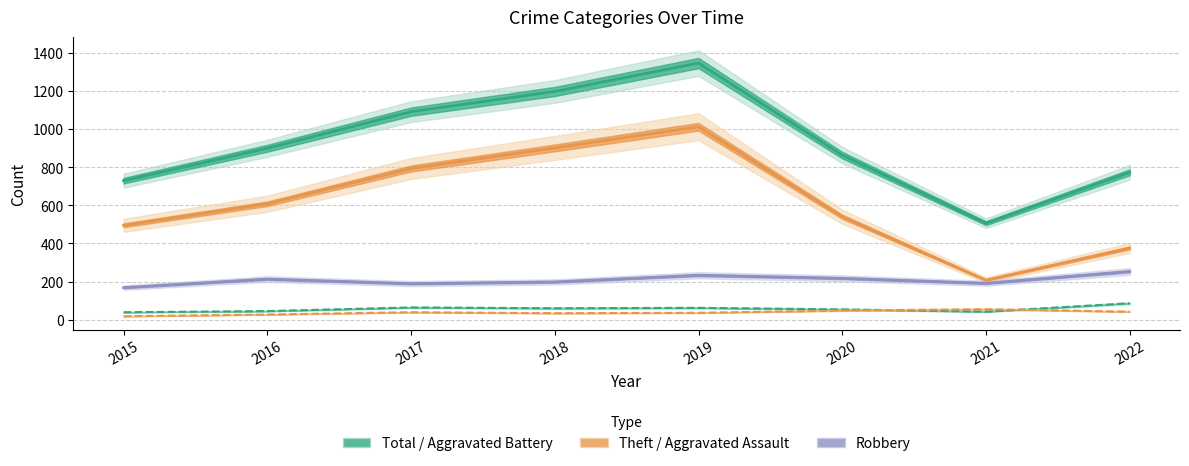

What value does the Robbery series have at 2015?

168